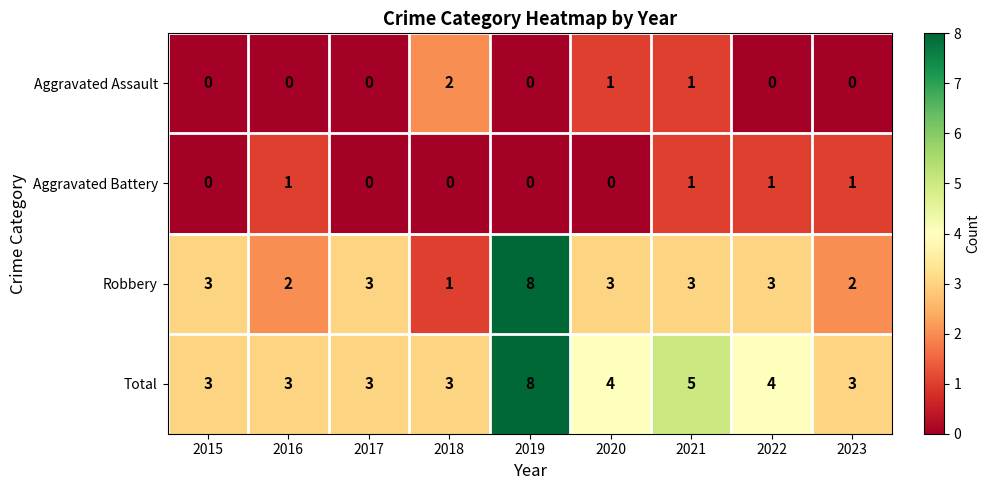

At which category is the sum across all series the highest?

2019